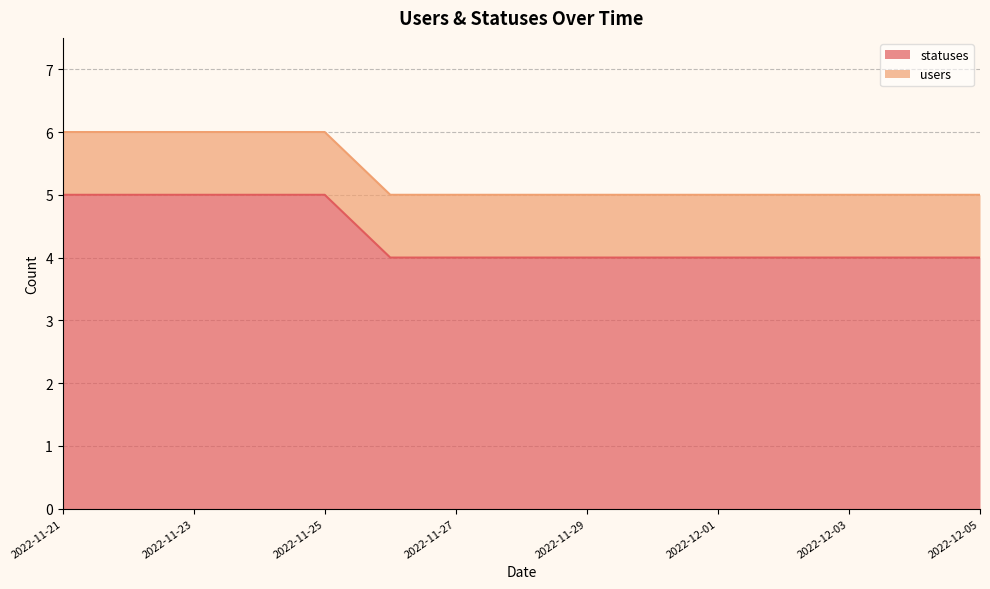

How many values are between 4 and 5?

15